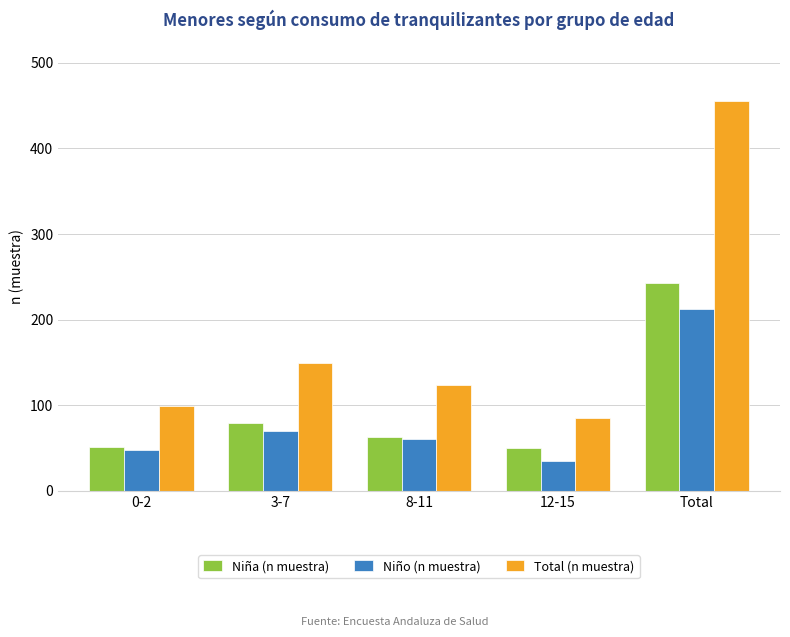

What is the lowest value of the Niño (n muestra) series?

35